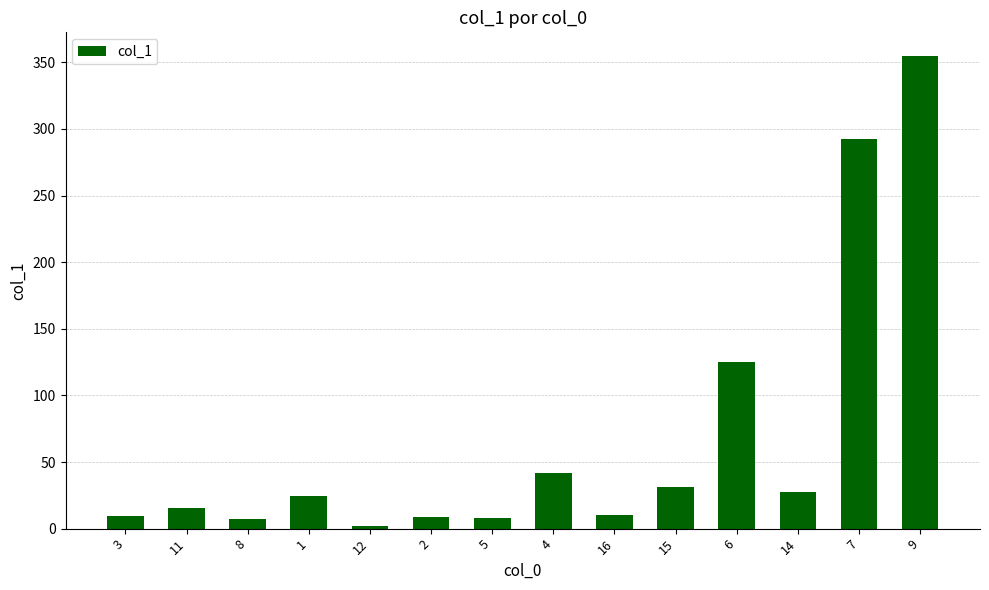

What is the sum of all values?

958.8